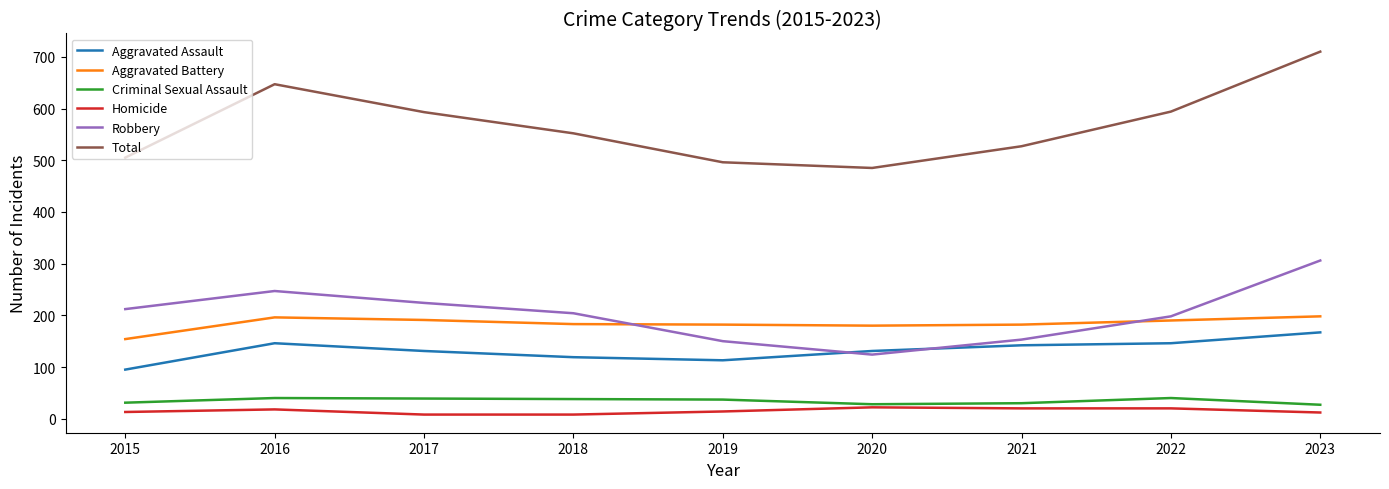

Is it true that Total equals 743 at 2019?

False